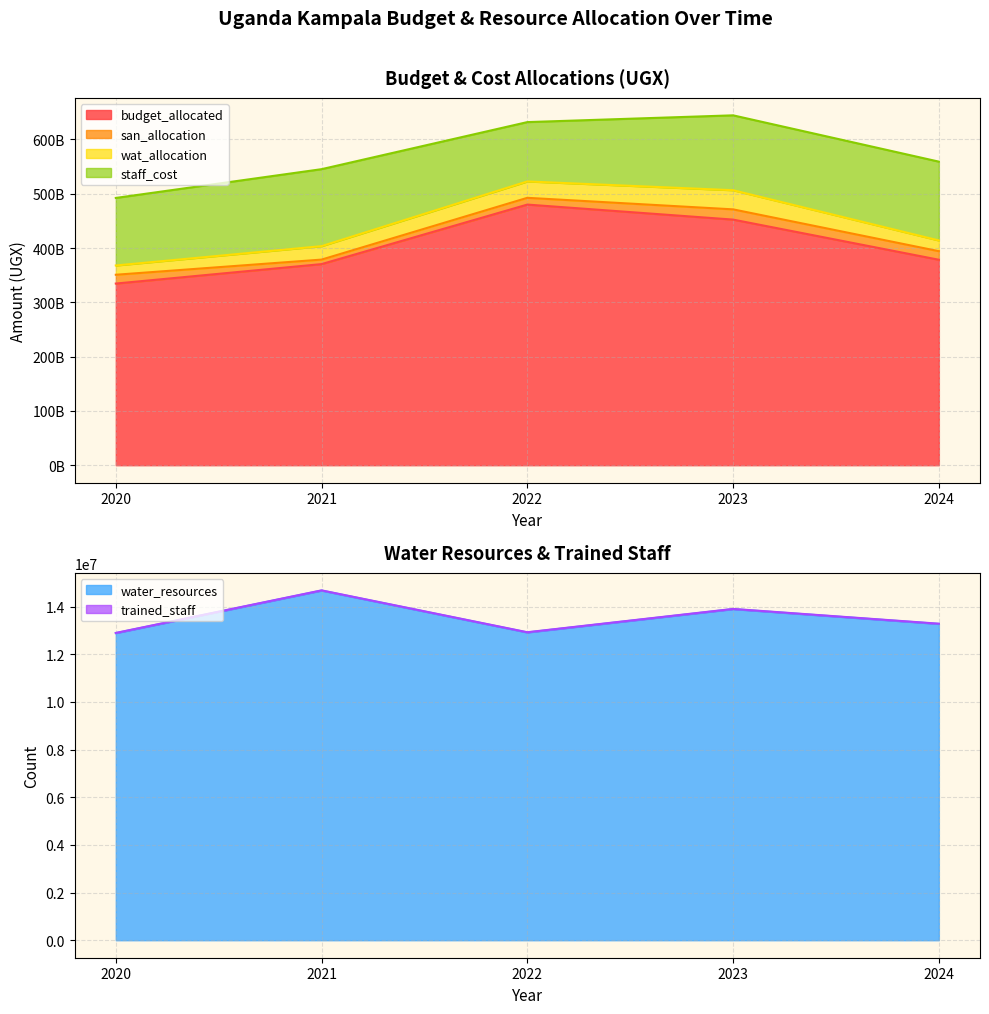

Reading right to left, list all the values displayed in this chart.

budget_allocated: 2024=378421000000	2023=452370000000	2022=480029000000	2021=370405000000	2020=334573000000
san_allocation: 2024=15766160024	2023=18841017484	2022=12450843155	2021=8290206539	2020=16203152839
wat_allocation: 2024=19752660882	2023=35268713998	2022=30175060737	2021=24762991141	2020=17092483547
staff_cost: 2024=145178493355	2023=137915607024	2022=109279937980	2021=141792302551	2020=124379885726
water_resources: 2024=13271054	2023=13891621	2022=12912704	2021=14670017	2020=12884276
trained_staff: 2024=8740	2023=8399	2022=8886	2021=8342	2020=7877